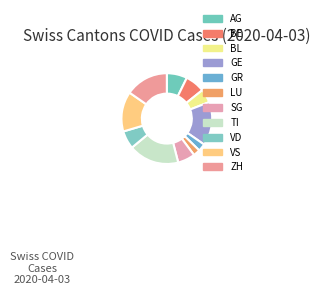

How many slices are in this pie chart?

11